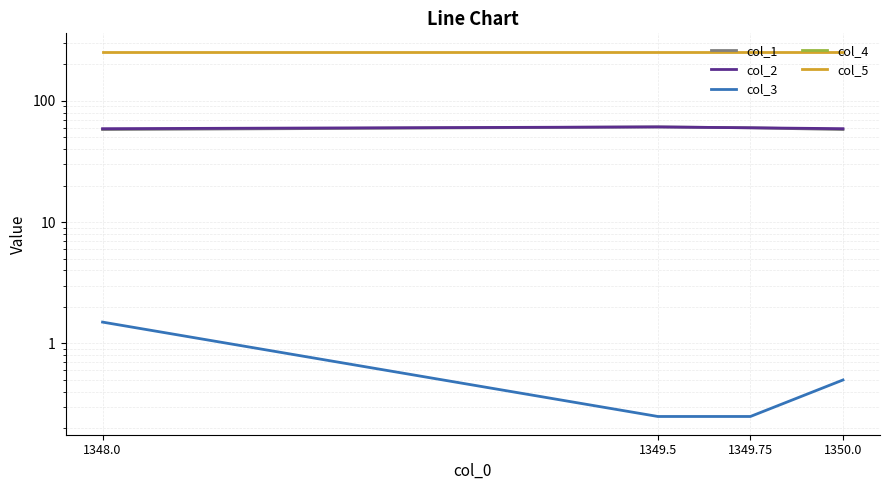

At which category is the sum across all series the highest?

1349.5